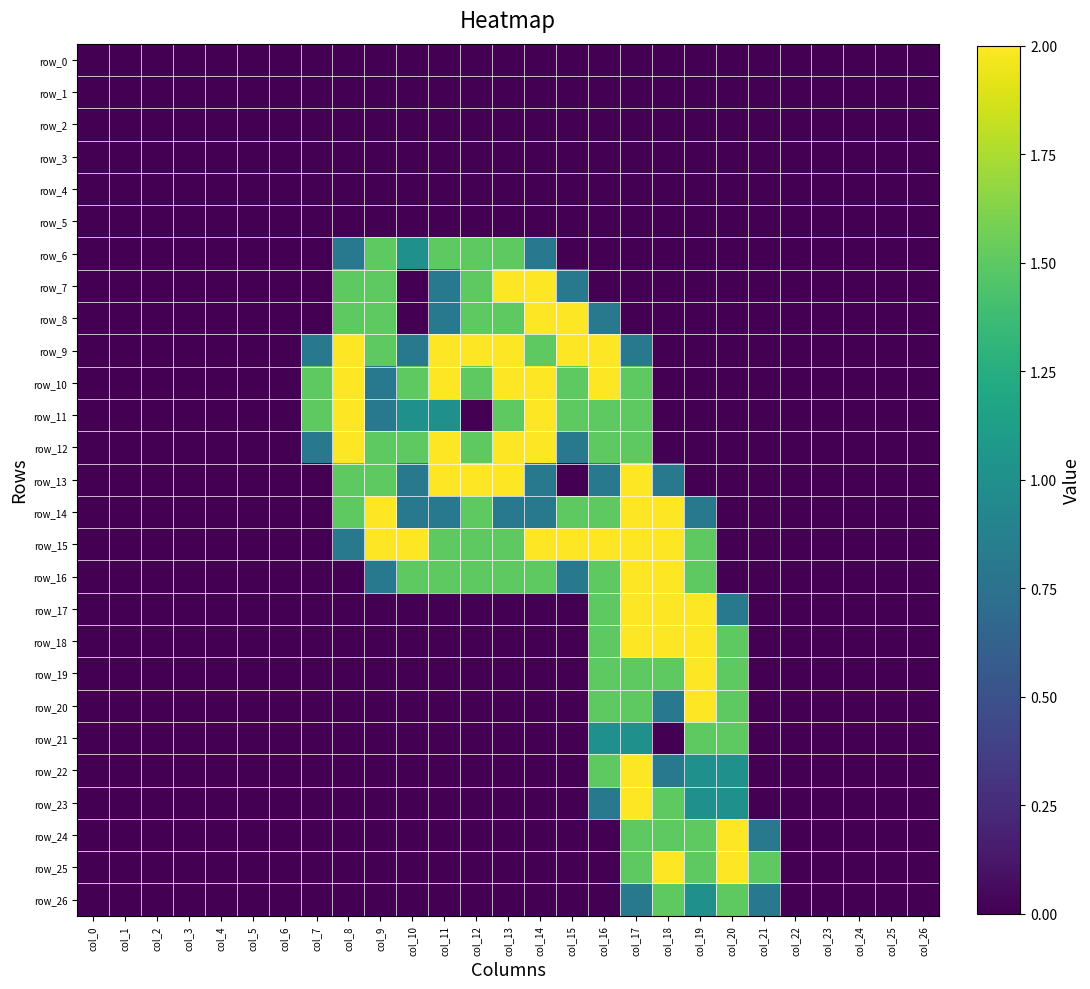

Between col_3 and col_6, which series saw the biggest shift?

row_0